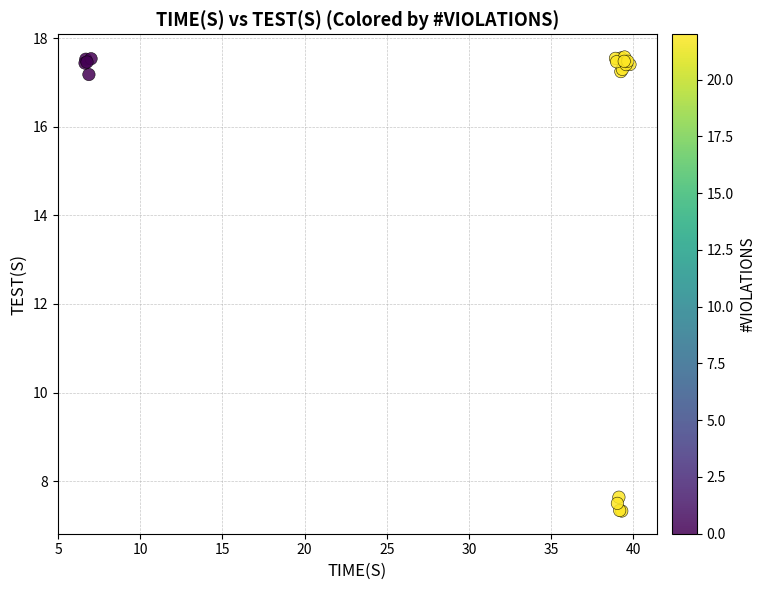

What Y value in the scatter plot is closest to 12?

7.6